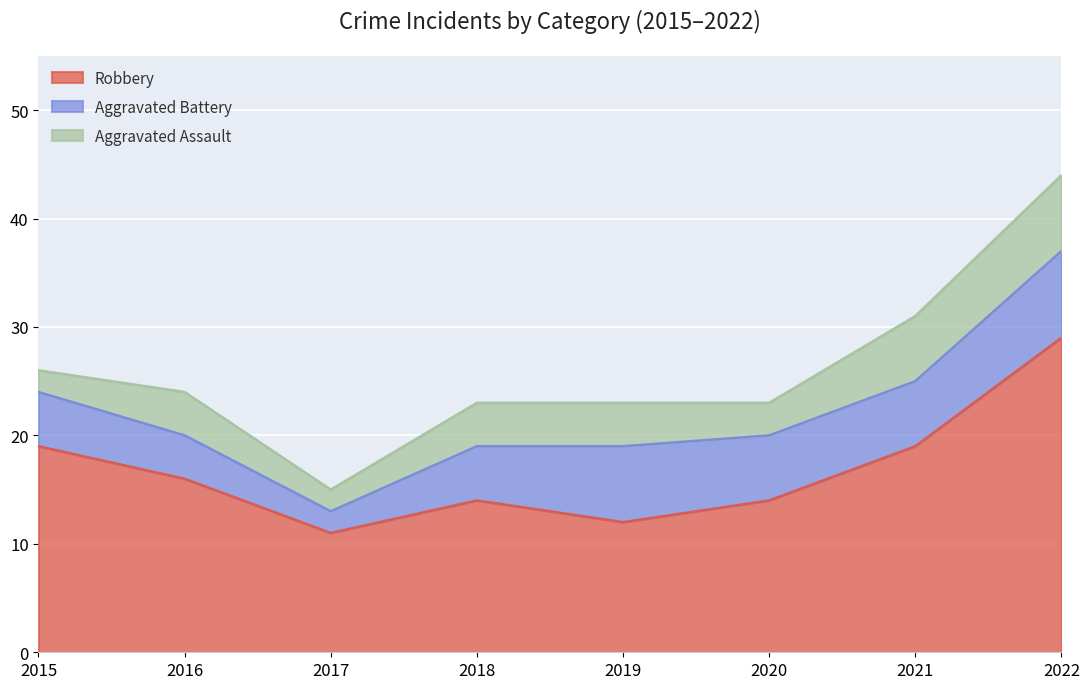

What is the highest value of the Aggravated Assault series?

7